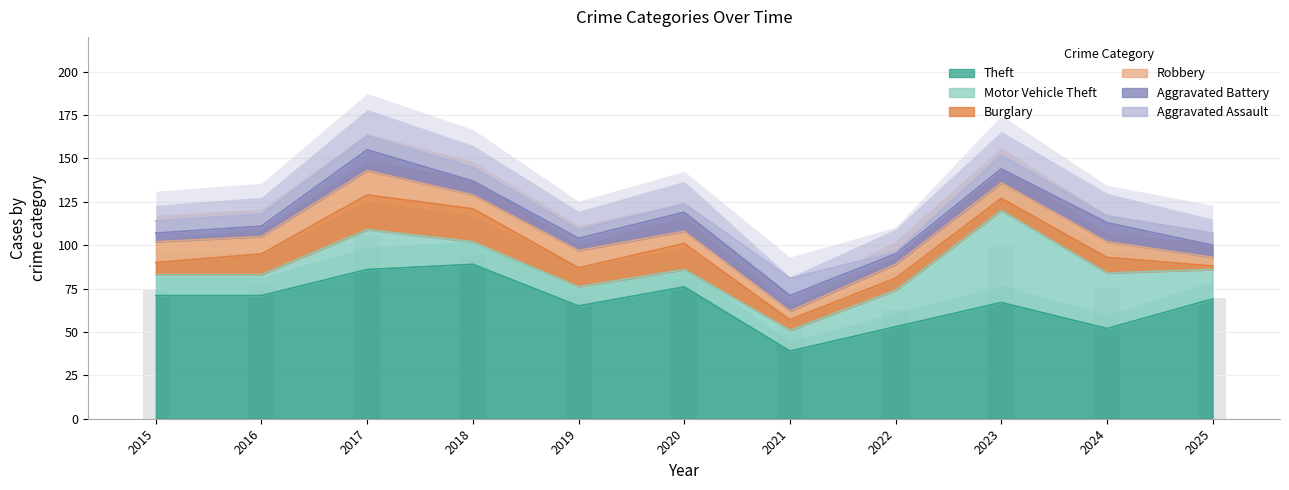

Reading left to right, extract all data points from this chart.

Theft: 2015=71	2016=71	2017=86	2018=89	2019=65	2020=76	2021=39	2022=53	2023=67	2024=52	2025=69
Motor Vehicle Theft: 2015=12	2016=12	2017=23	2018=13	2019=11	2020=10	2021=12	2022=21	2023=53	2024=32	2025=17
Burglary: 2015=7	2016=12	2017=20	2018=19	2019=11	2020=15	2021=6	2022=7	2023=7	2024=9	2025=2
Robbery: 2015=12	2016=10	2017=14	2018=8	2019=10	2020=7	2021=5	2022=8	2023=9	2024=9	2025=5
Aggravated Battery: 2015=5	2016=6	2017=12	2018=8	2019=7	2020=11	2021=9	2022=6	2023=8	2024=11	2025=7
Aggravated Assault: 2015=7	2016=7	2017=8	2018=8	2019=5	2020=5	2021=10	2022=1	2023=8	2024=4	2025=7